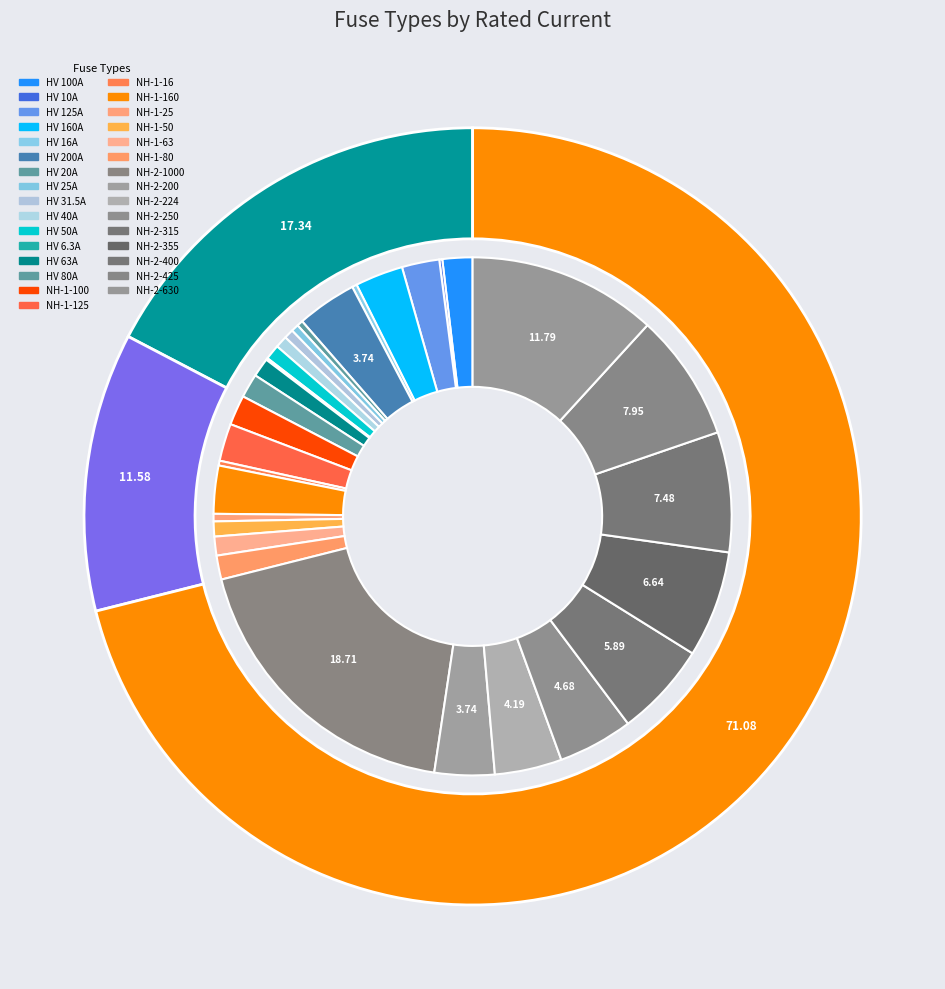

Is NH-2-1000 the majority of the pie?

No